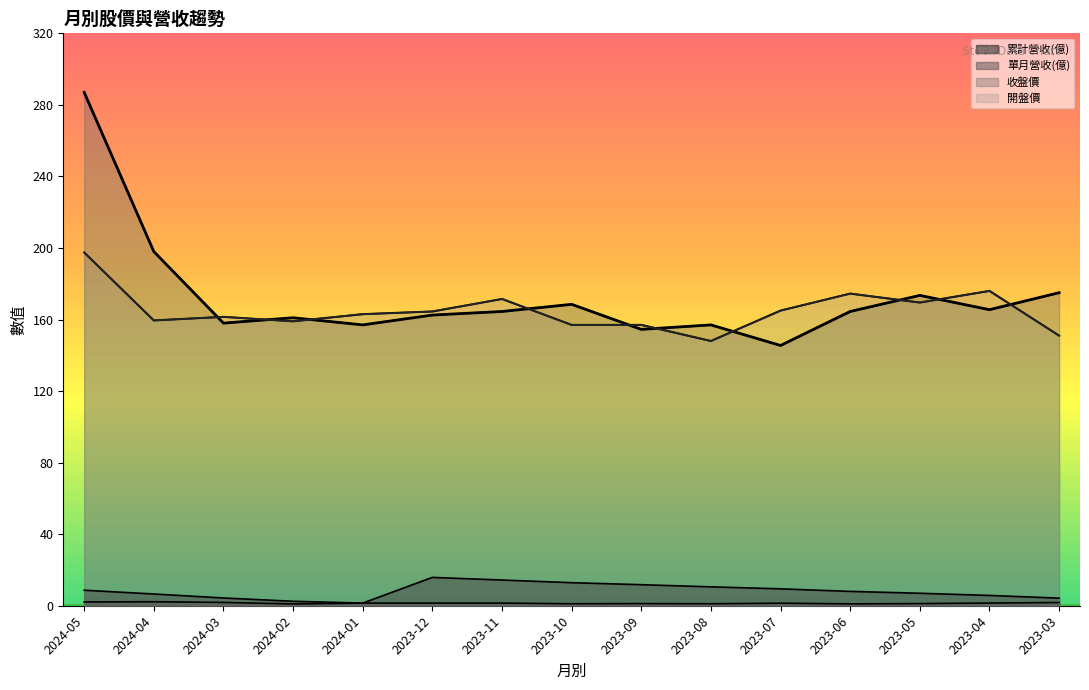

Count the number of data series in this chart.

4